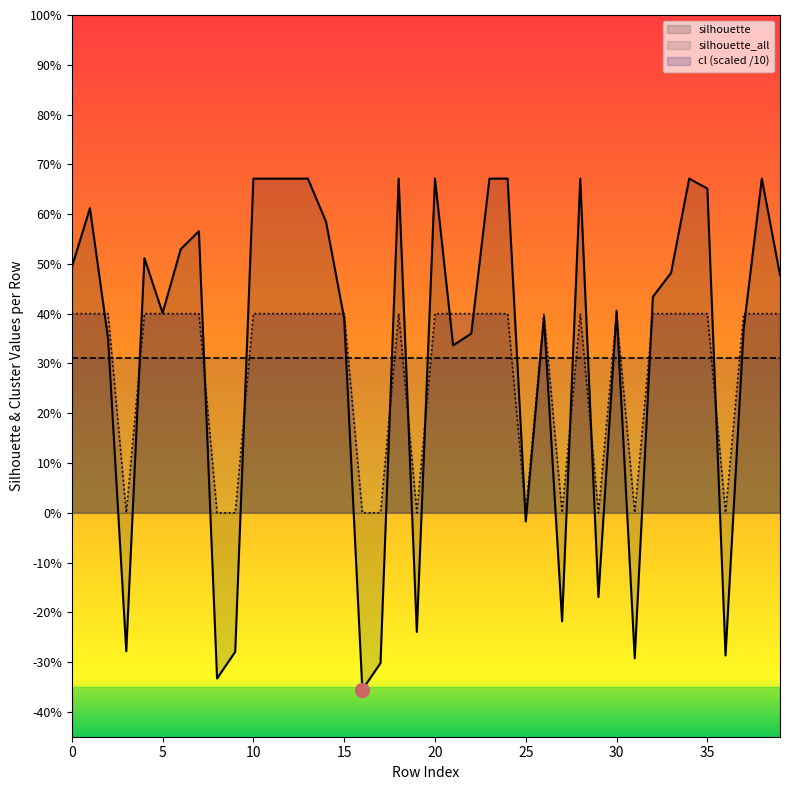

How many lines are shown in the chart?

2